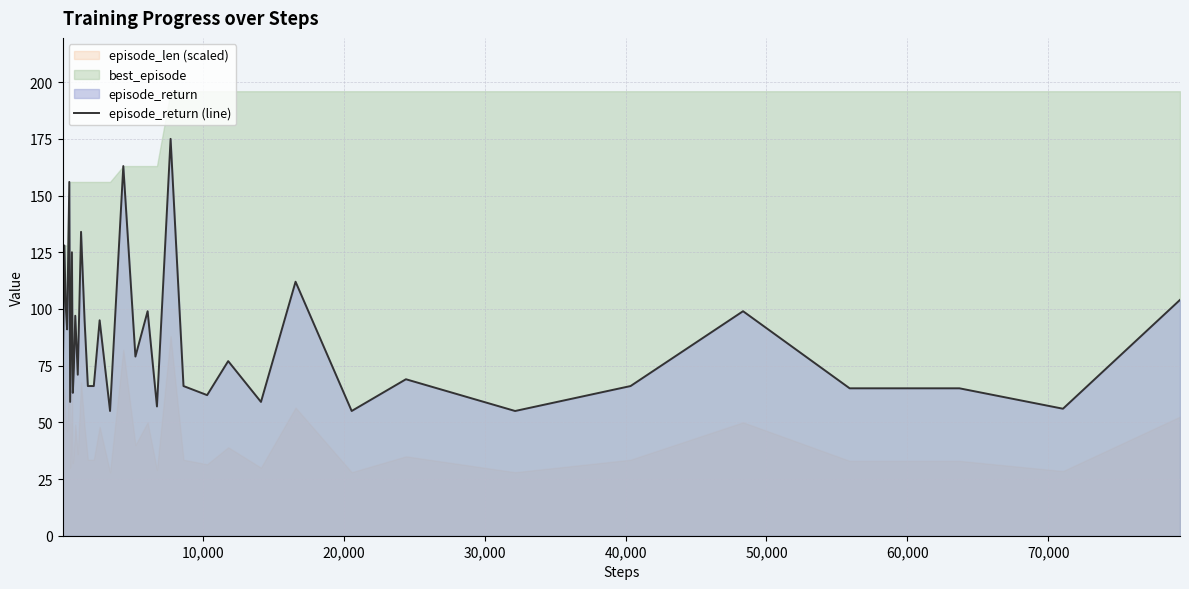

Count the number of values greater than 74.

17